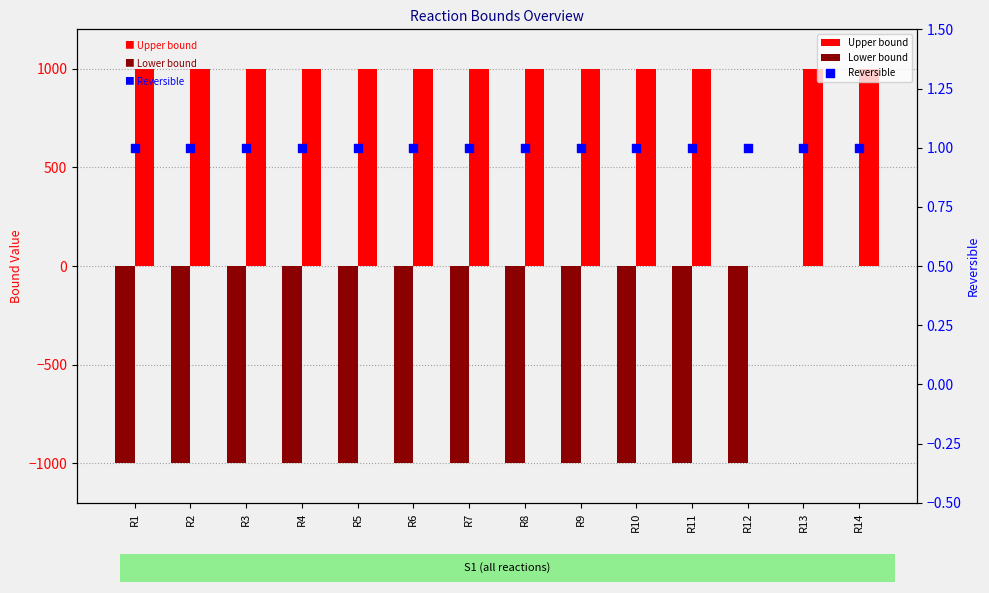

Which series has the largest total across all categories?

Upper bound